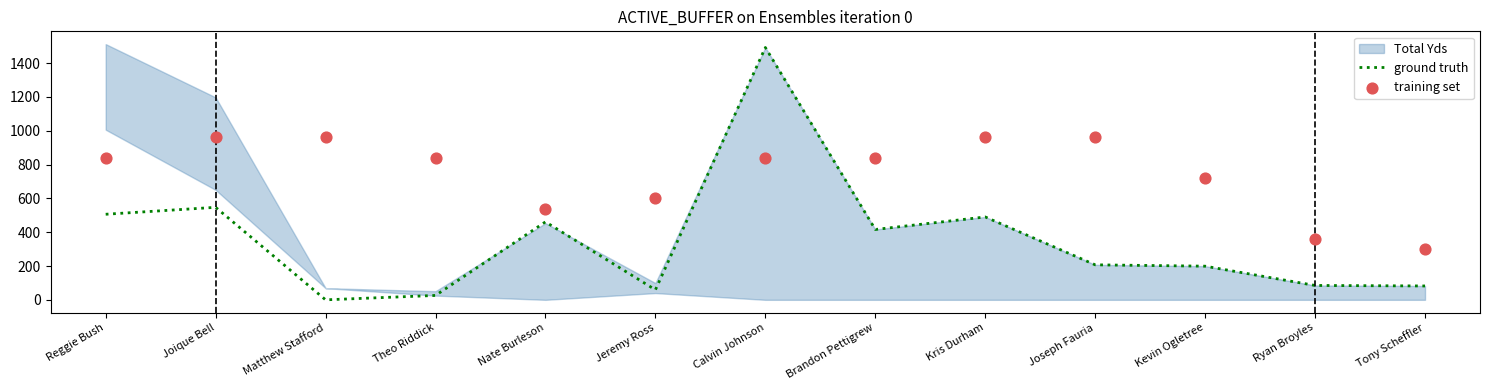

Which series has the largest Y range (max minus min)?

ground truth